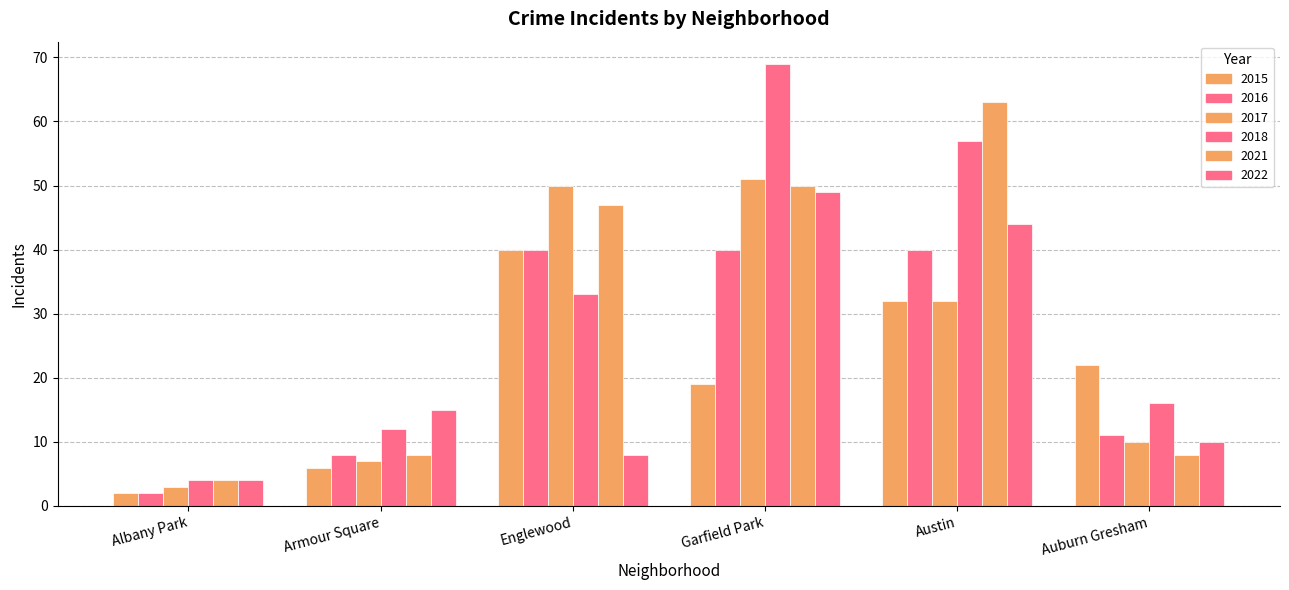

How many distinct data groups are displayed?

6